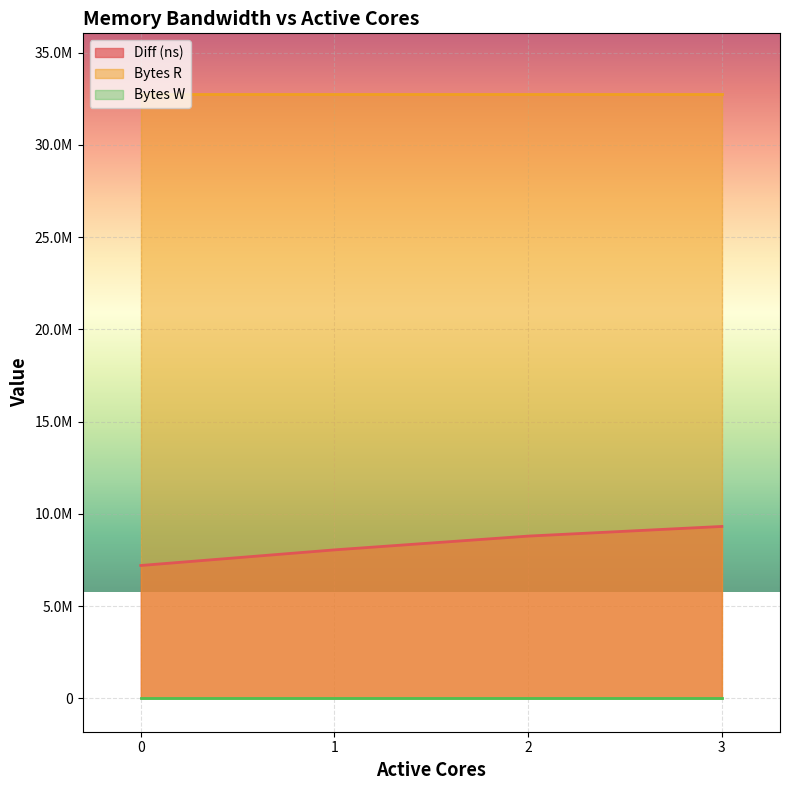

At which label is Diff (ns) closest to 8264125?

1